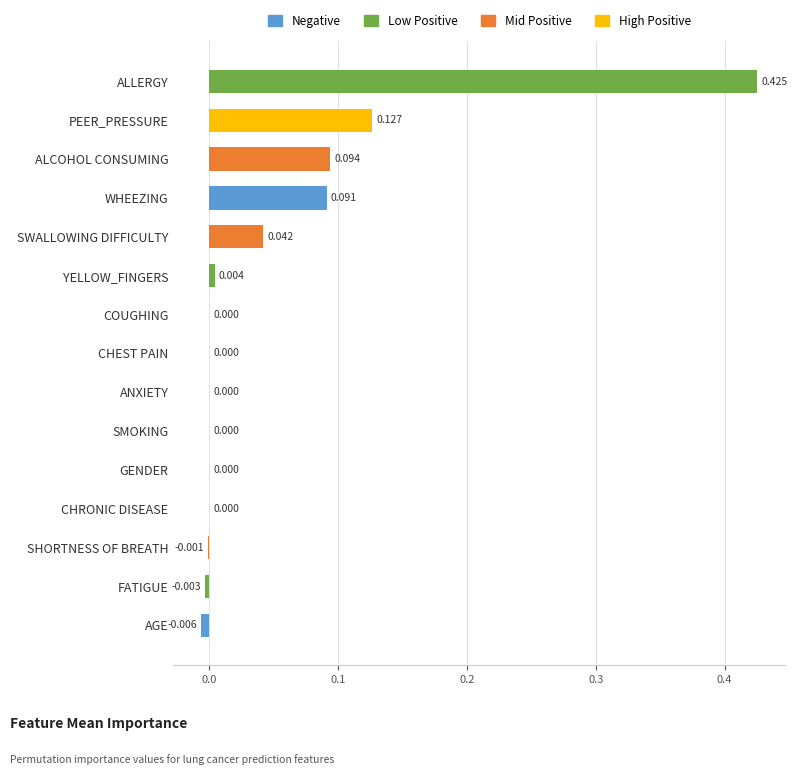

What is the greatest value displayed?

0.4